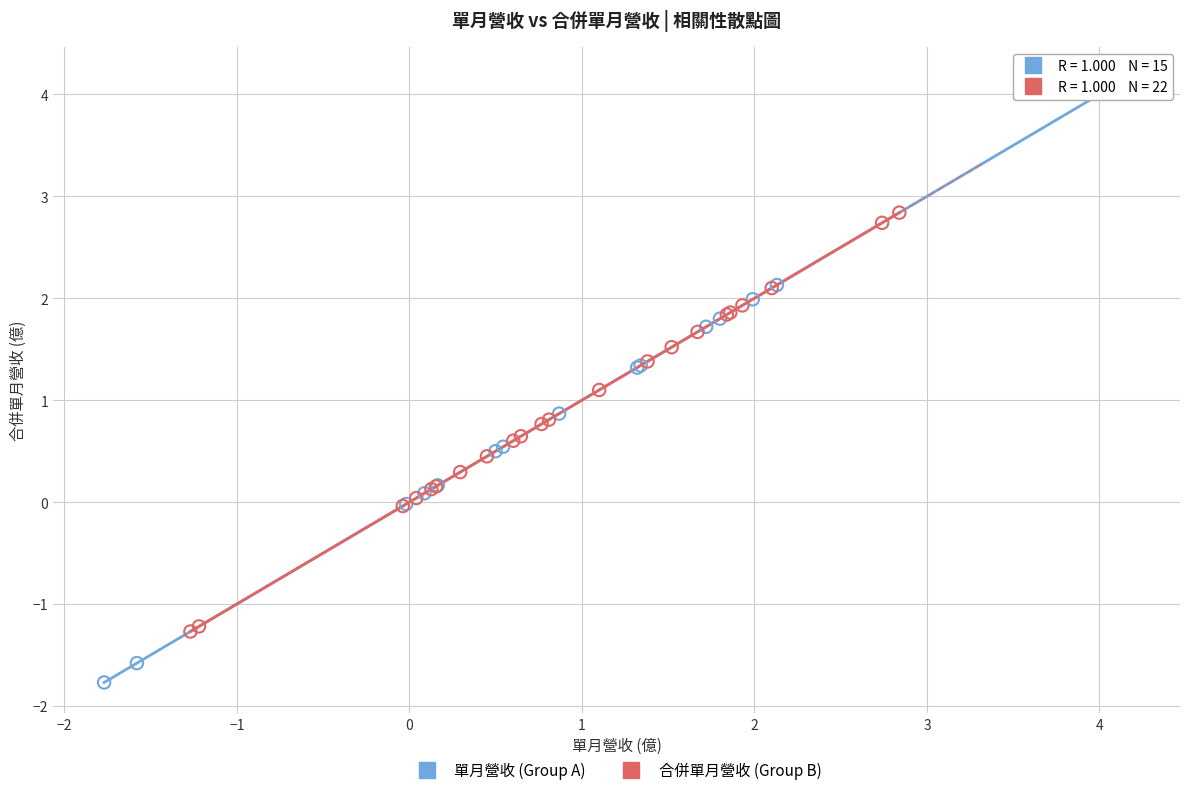

Which series has the widest spread of Y values?

單月營收 (Group A)